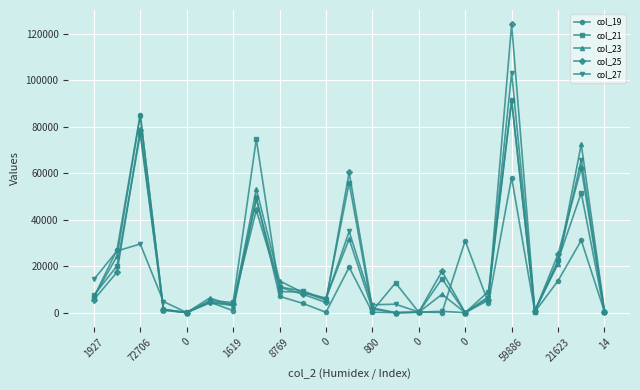

At how many categories does at least one series exceed 87861?

1